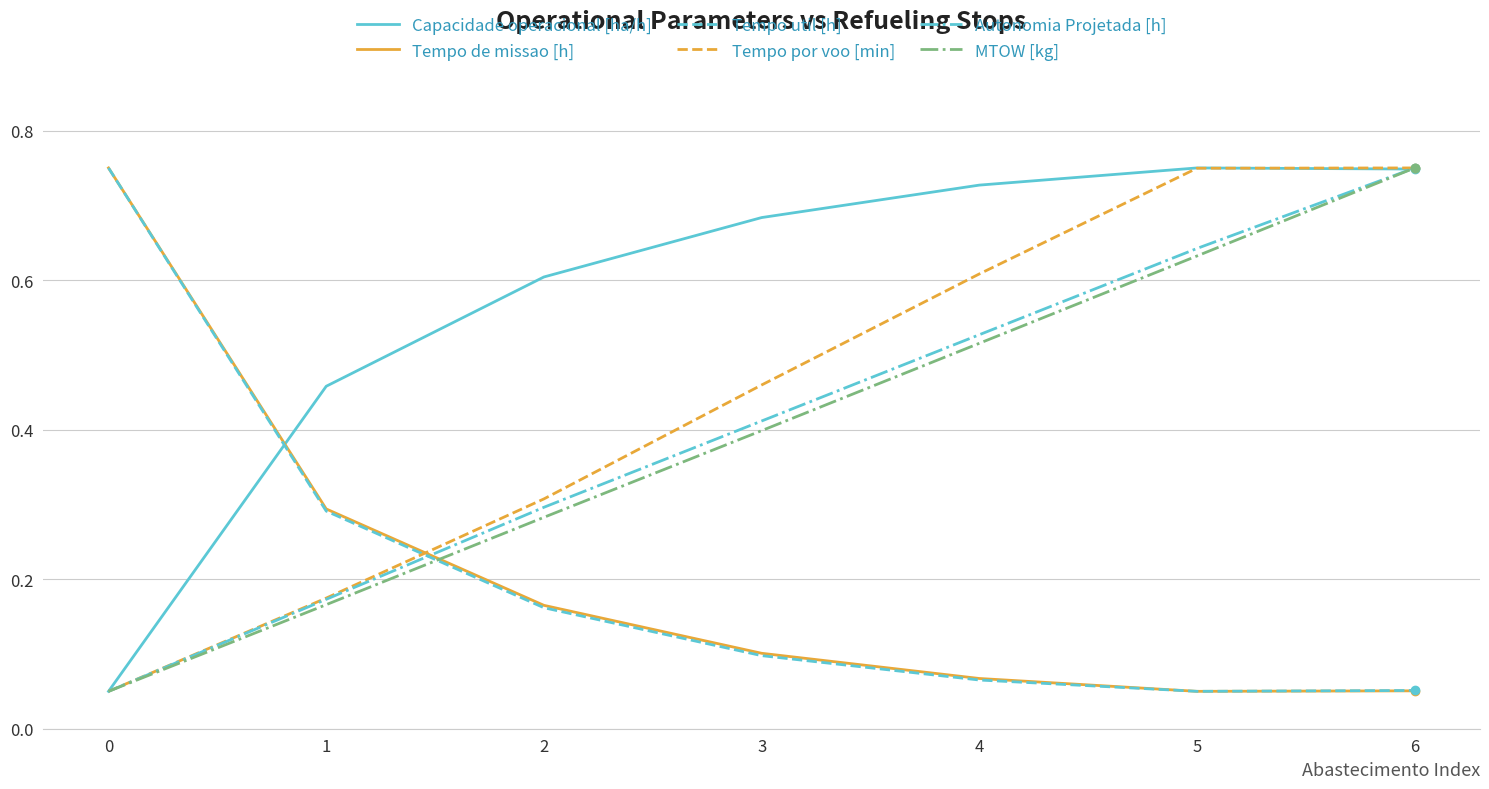

Which series ends up on top after the final intersection of Autonomia Projetada [h] and Tempo util [h]?

Autonomia Projetada [h]